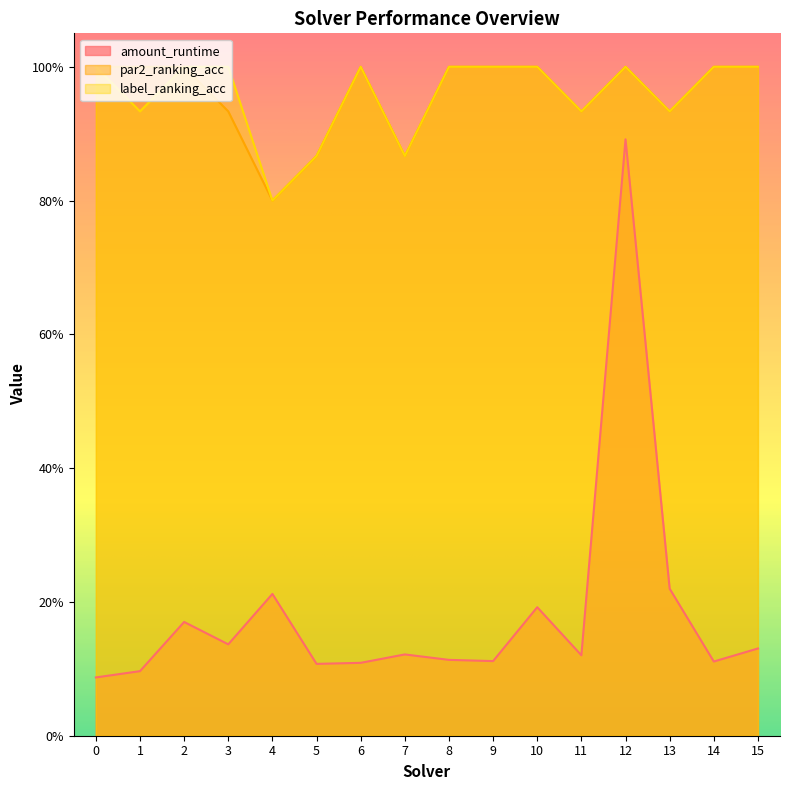

What is the minimum value shown in the chart?

0.1